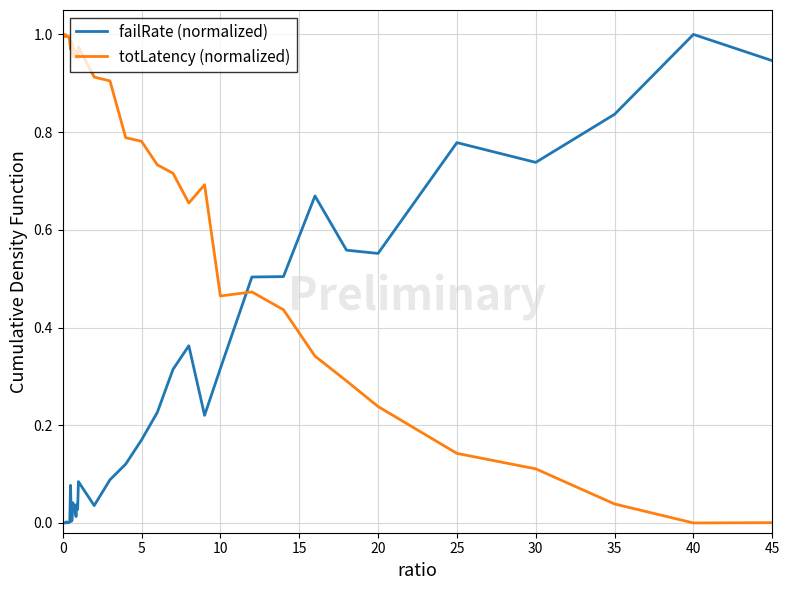

Which series has the largest total across all categories?

totLatency (normalized)